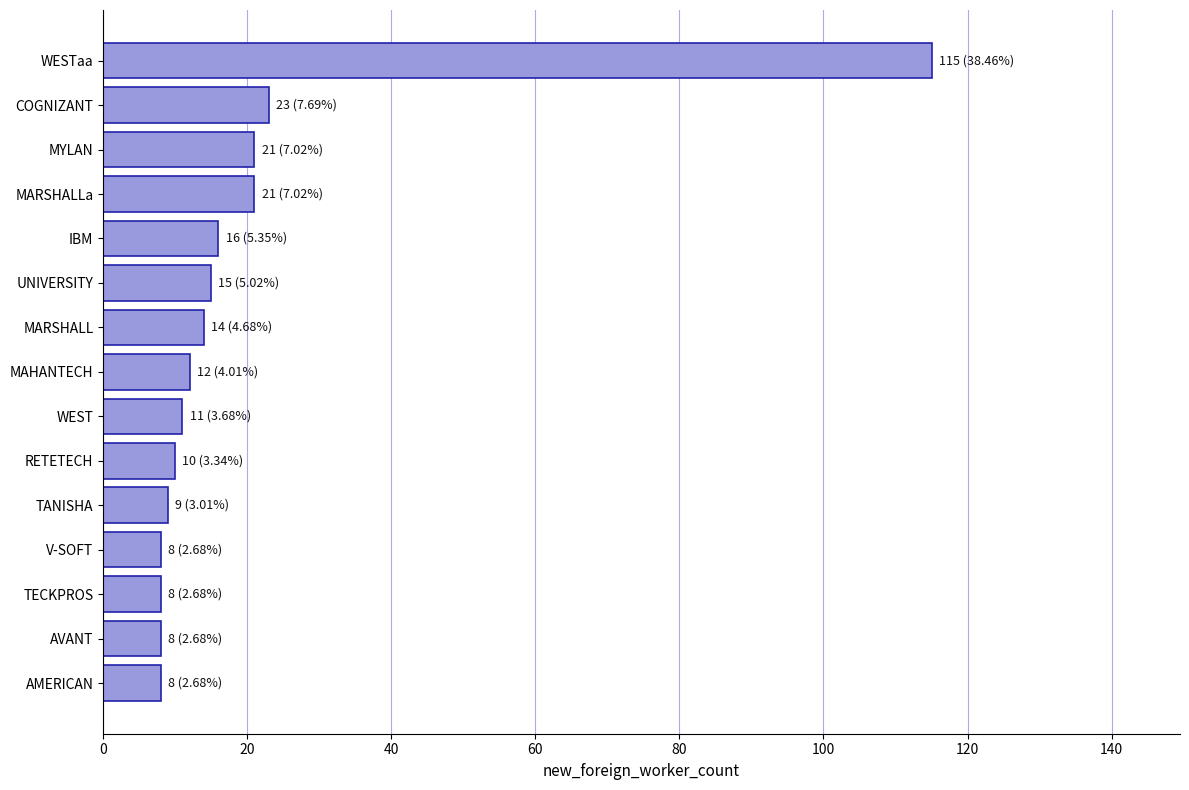

What is the sum of all values?

299